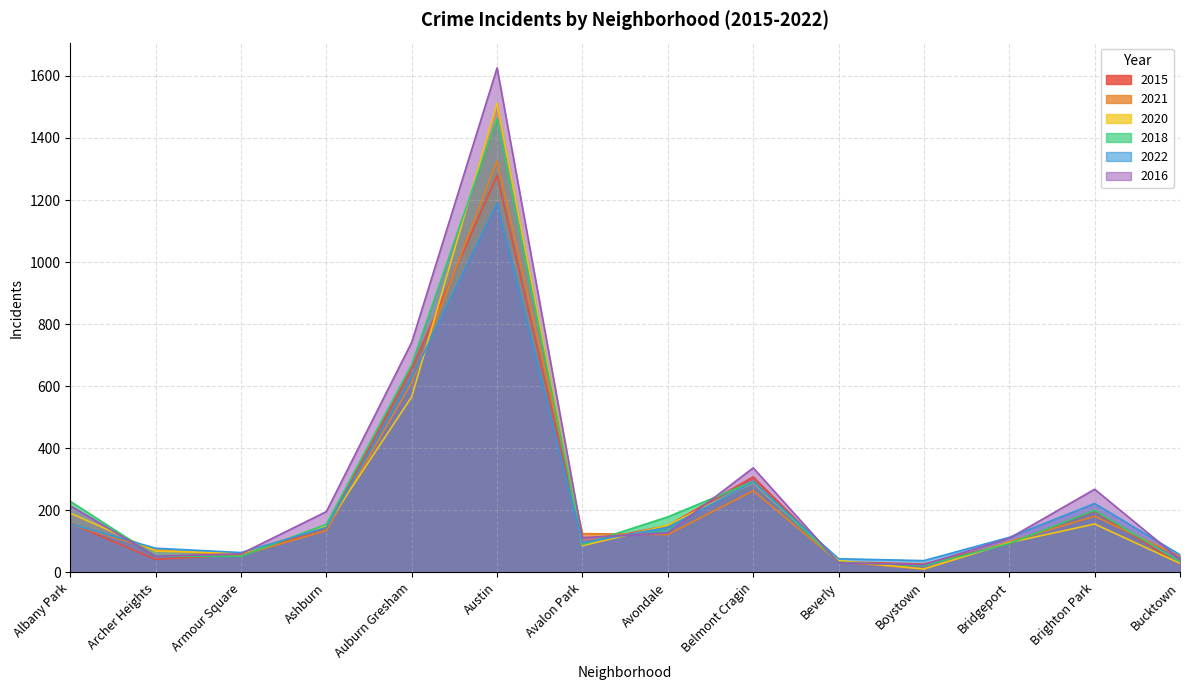

At which label does 2016 reach its minimum?

Boystown